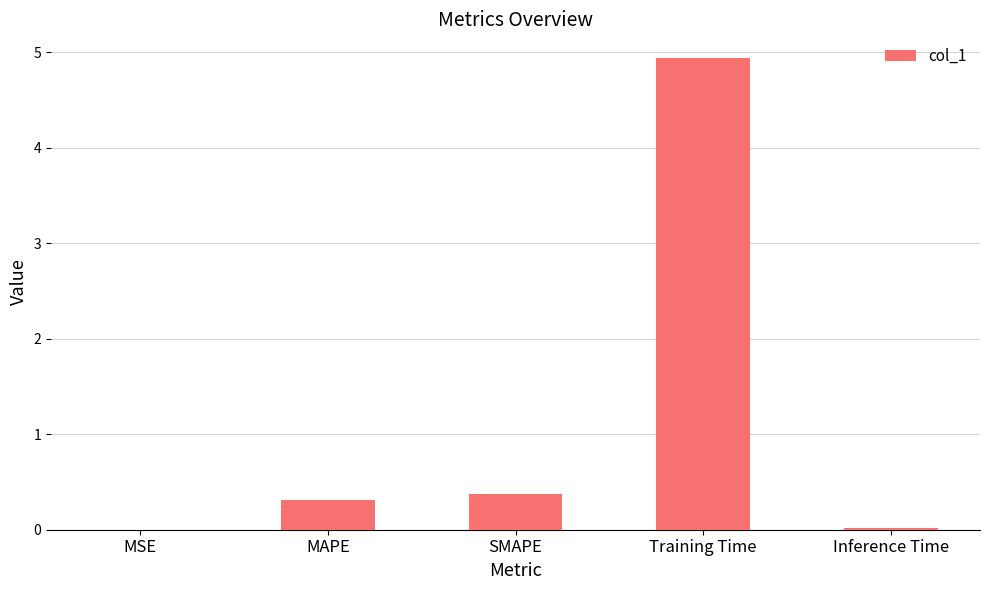

What is the sum of all values?

5.6